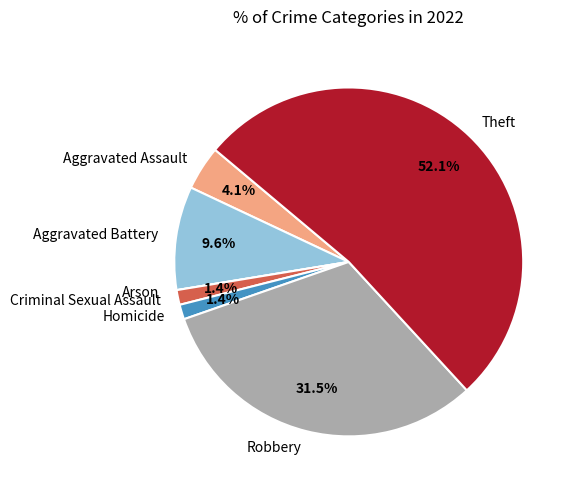

What percentage do Criminal Sexual Assault and Aggravated Assault together represent?

5.5%